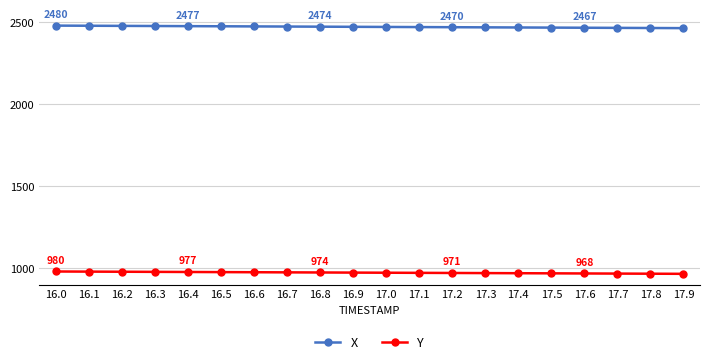

Rank the series by their average value, from lowest to highest.

Y, X